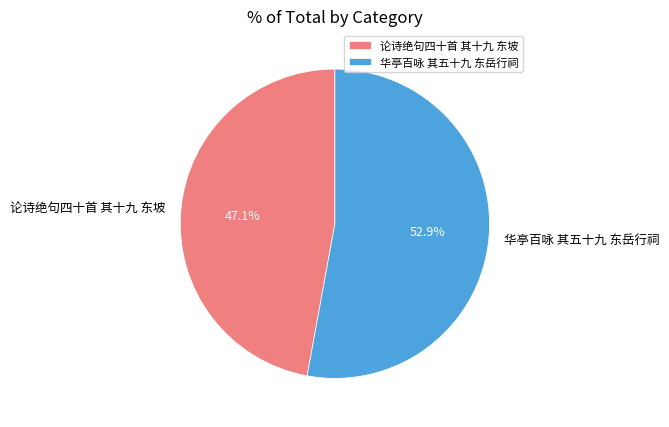

What is the total percentage of 论诗绝句四十首 其十九 东坡 and 华亭百咏 其五十九 东岳行祠?

100.0%